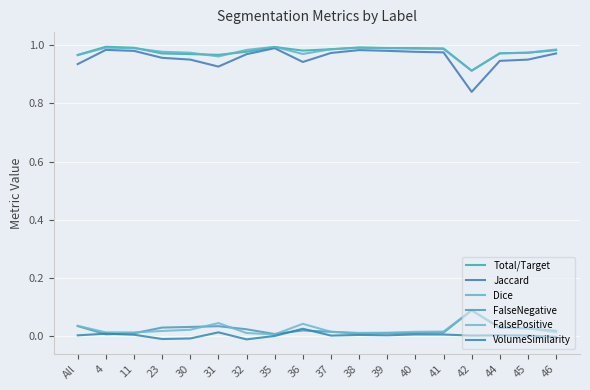

Is this an area chart (filled region under the line)?

No